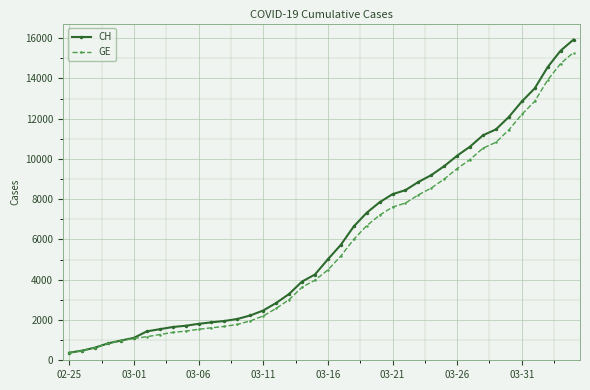

What is the highest value of the GE series?

15284